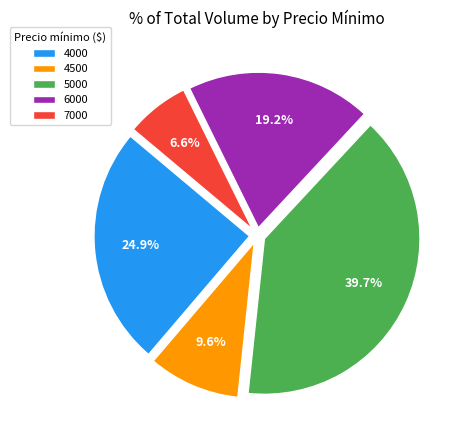

What portion of the pie excludes 5000?

60.3%